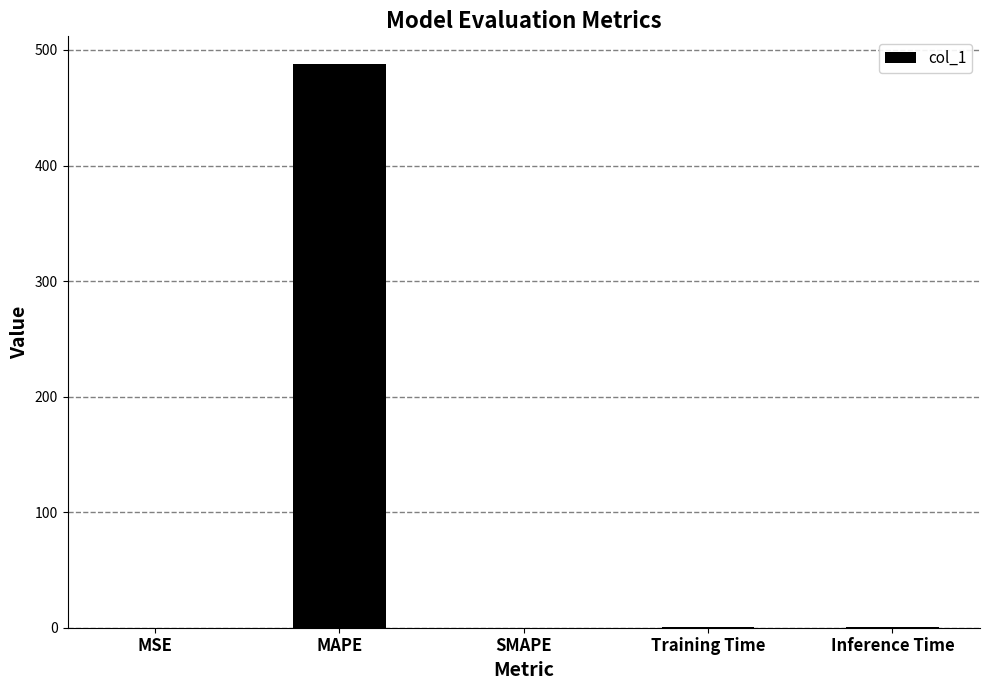

Between MAPE and Training Time, which is larger?

MAPE